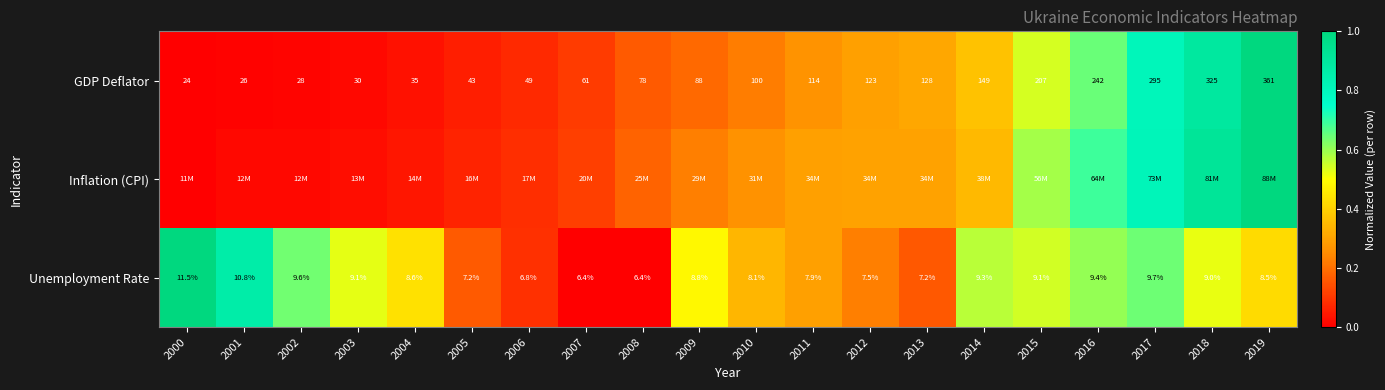

Is the value of Inflation (CPI) at 2016 greater than the value of GDP Deflator at 2013?

Yes